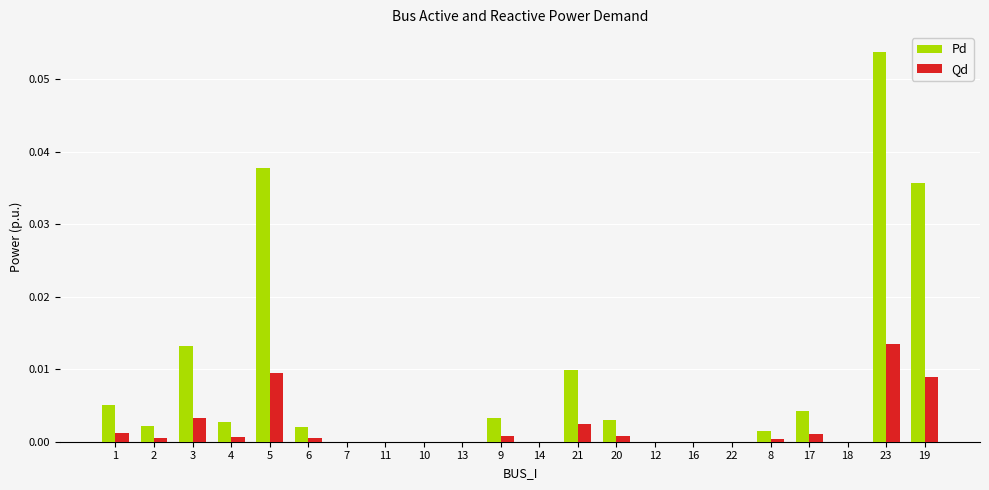

True or false: Pd has a value of 0.0 at 23.

False